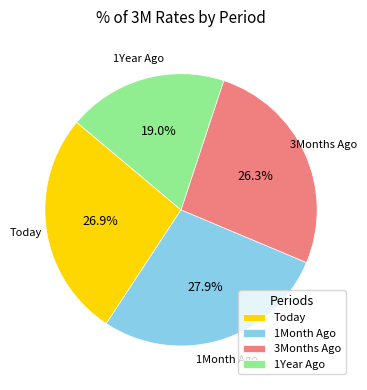

Approximately how many times larger is the value at 3Months Ago compared to 1Month Ago?

0.9